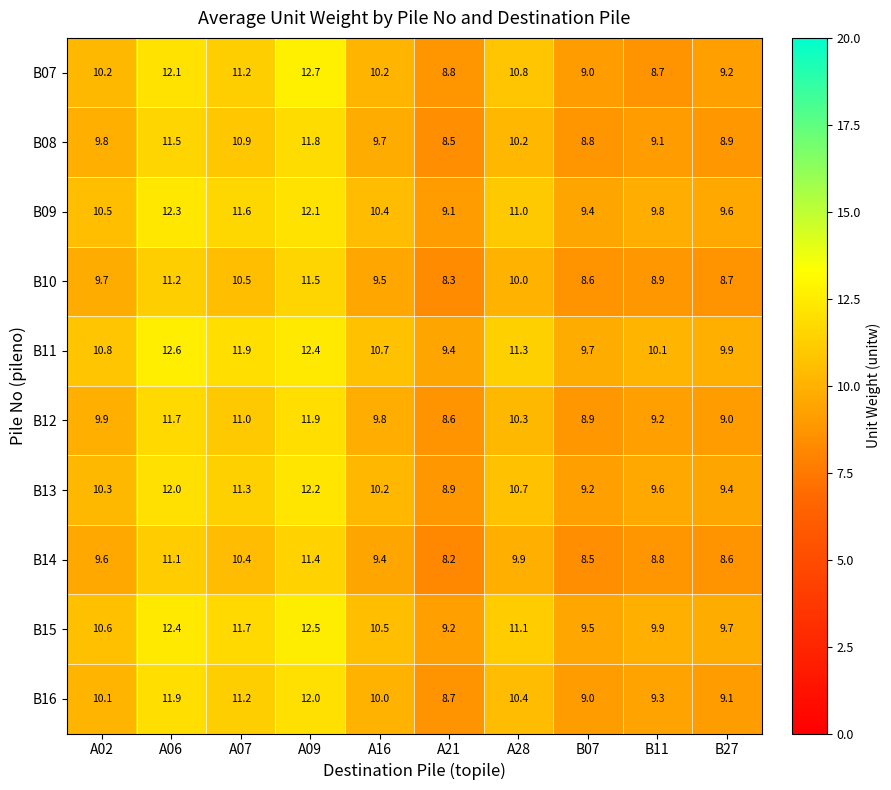

Is it true that B12 equals 8.6 at A21?

True